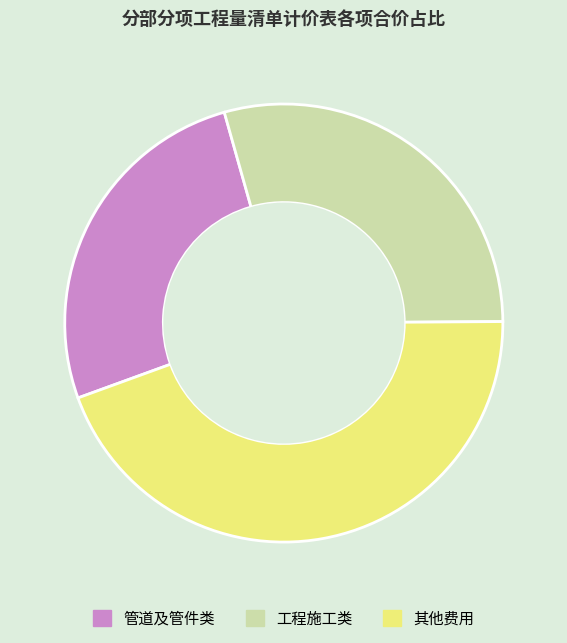

Which has a higher value, 工程施工类 or 管道及管件类?

工程施工类